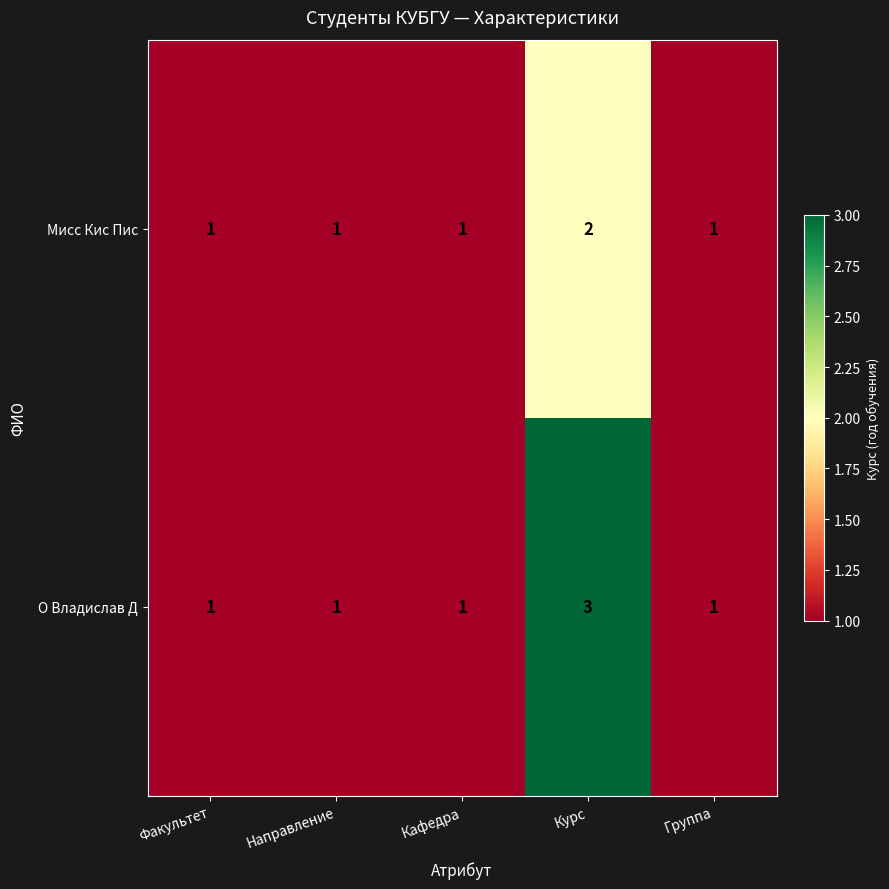

Reading left to right, transcribe all the data shown in this chart.

Мисс Кис Пис: 1	1	1	2	1
О Владислав Д: 1	1	1	3	1